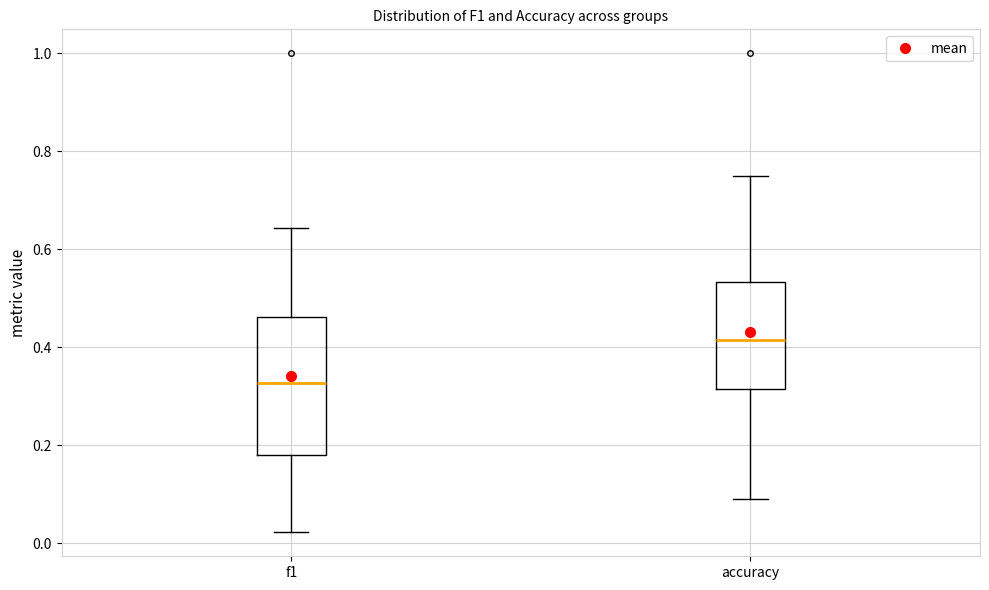

Comparing the boxes themselves (not the whiskers), which one is the tallest?

f1